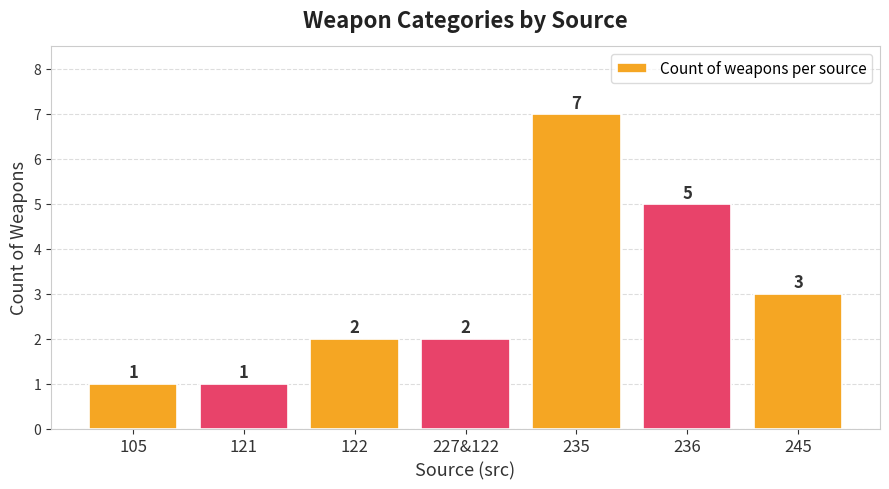

Is it true that the value at 105 is 1?

True